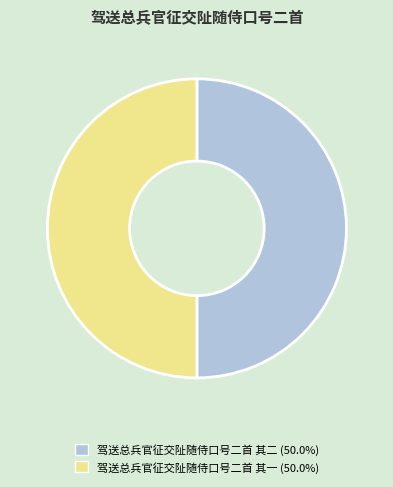

The 驾送总兵官征交阯随侍口号二首 其二 slice represents 50% of the pie. True or false?

True